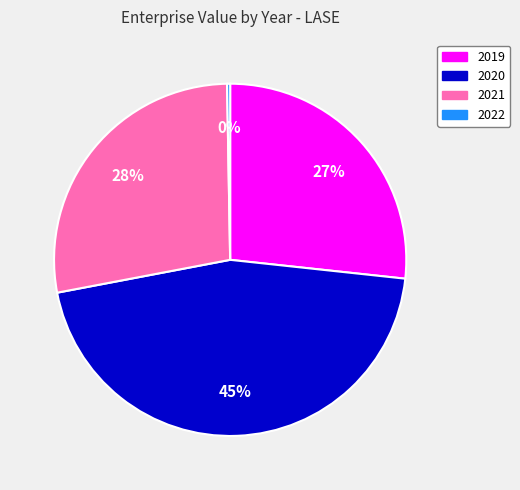

What percentage is the 2021 slice, to the nearest percent?

28%